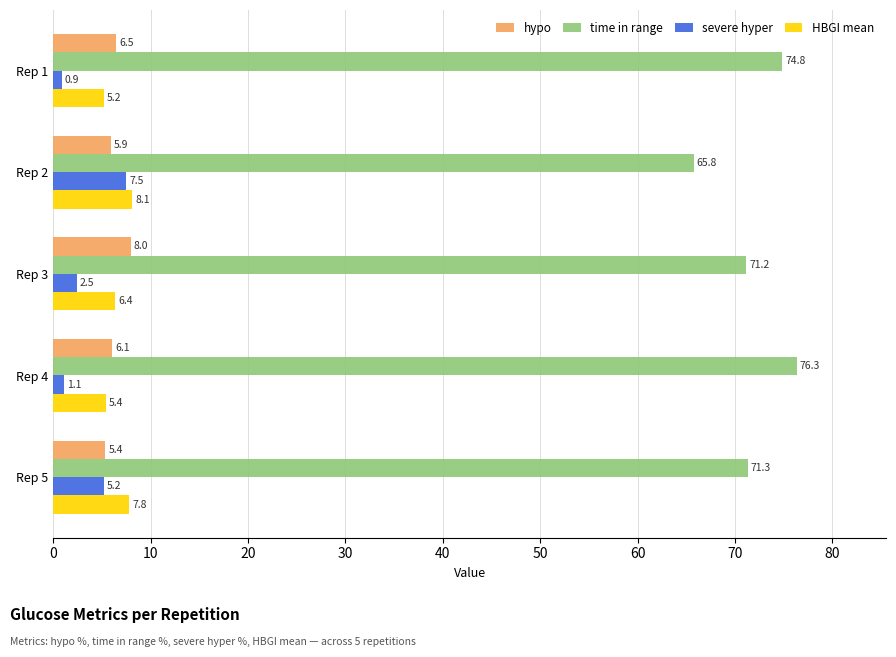

Which series has the largest range (max minus min)?

time in range